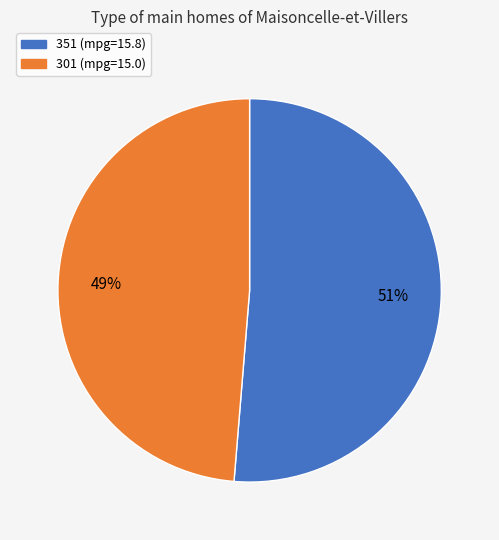

Which slice is the smallest?

301